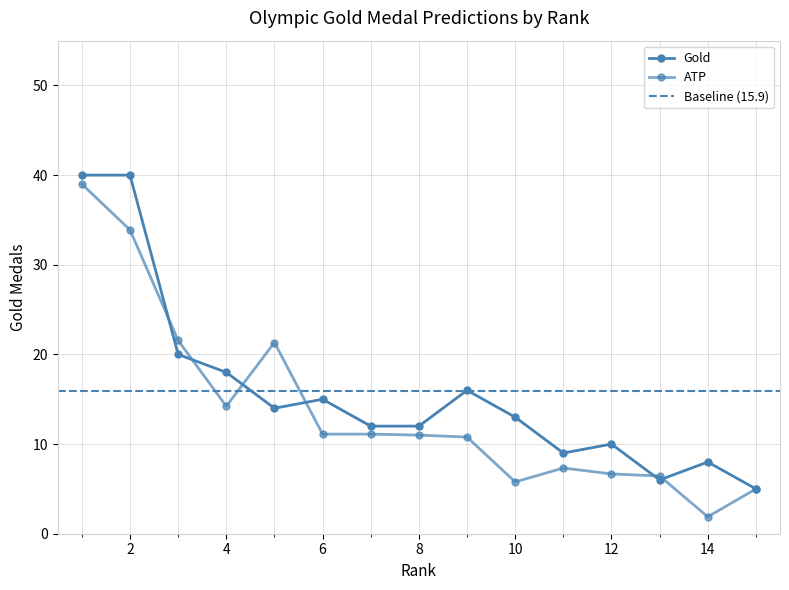

List the labels in order of ATP value, smallest first.

14, 15, 10, 13, 12, 11, 9, 8, 6, 7, 4, 5, 3, 2, 1